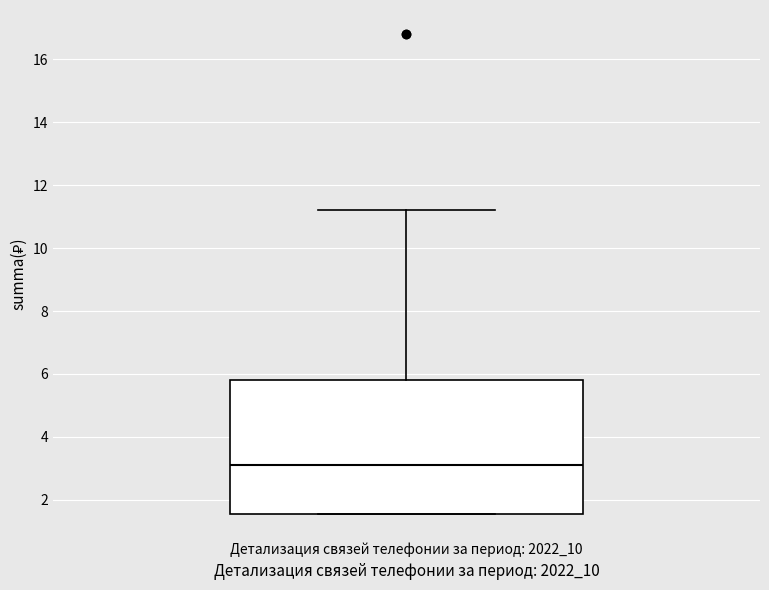

Transcribe this box plot: give where the median line is, the range the box spans, and where the two whiskers end, as read against the y-axis. The values are not printed on the chart, so give them approximately, as read against the axis.

median 3.2, box 1.6 to 5.8, whiskers 1.6 to 11.2